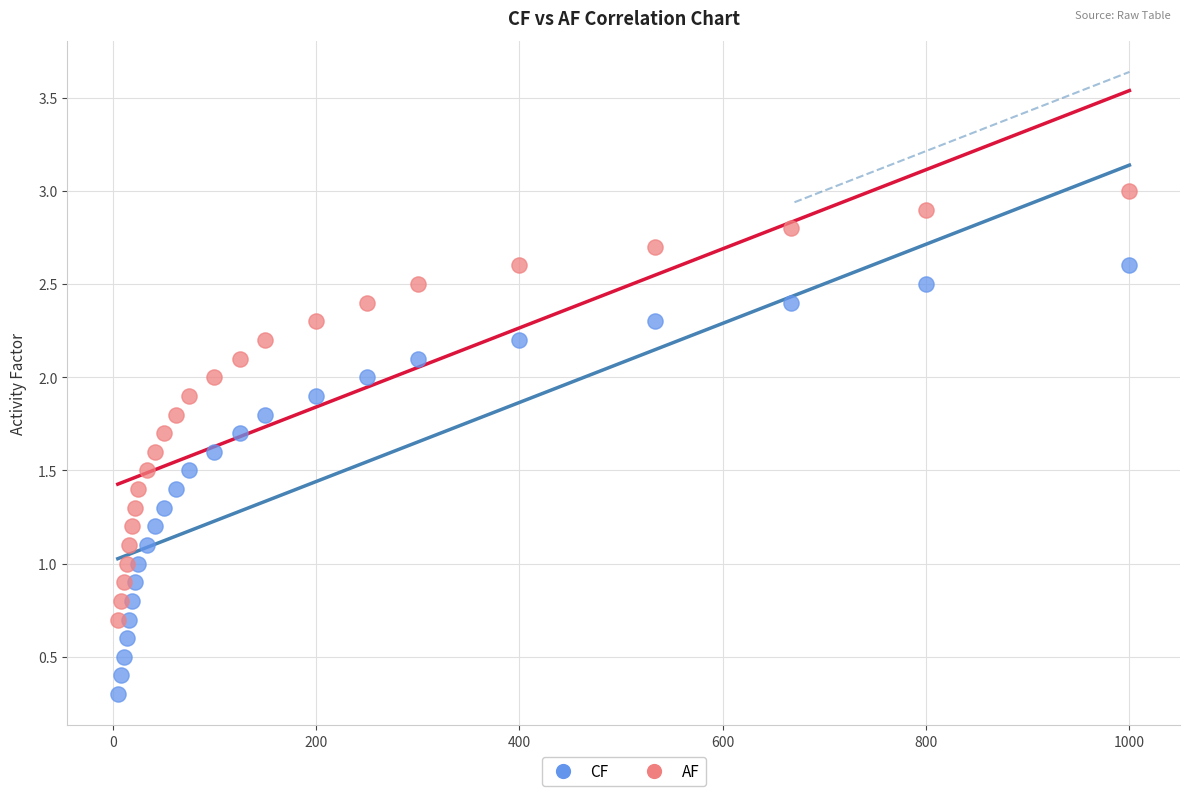

Which series contains the lowest Y value?

CF